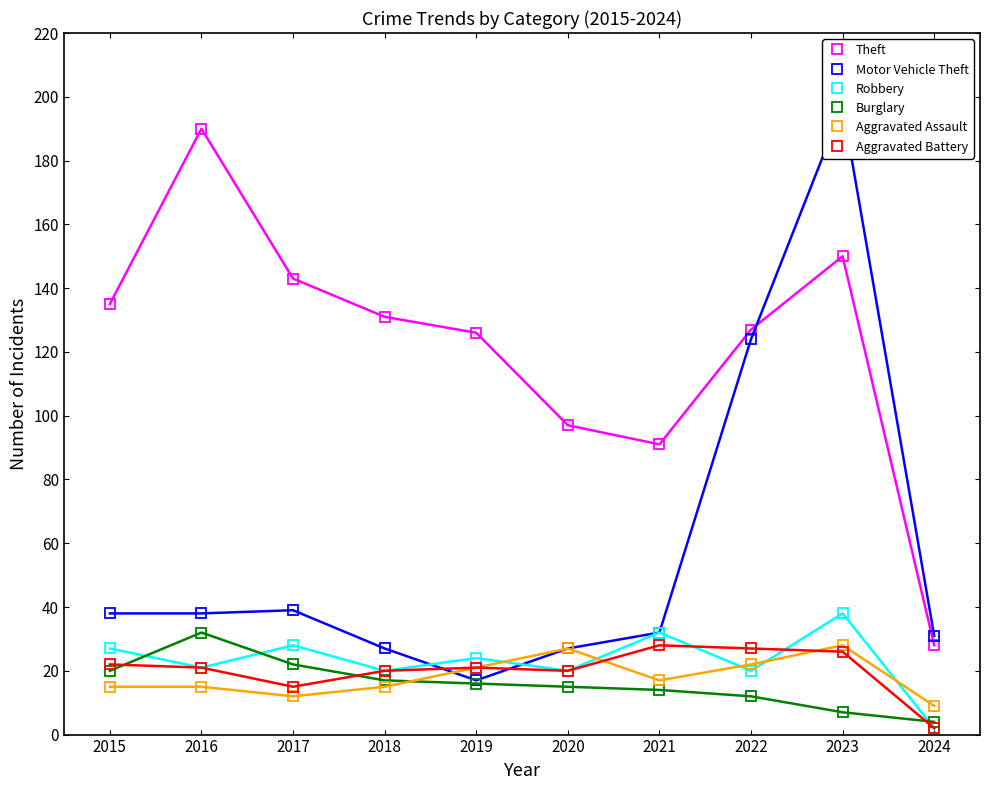

True or false: Burglary and Theft cross at least once.

False